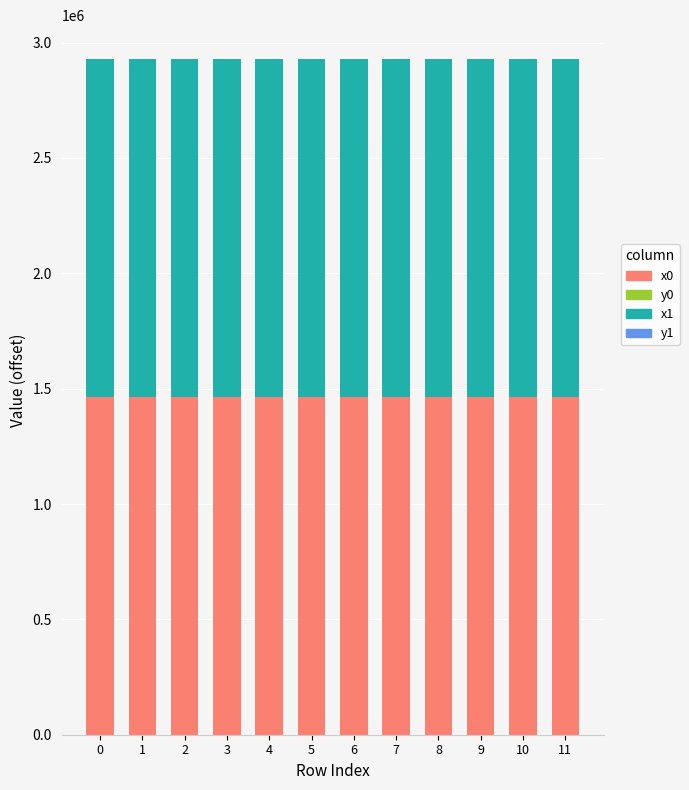

How many data points does each series have?

12